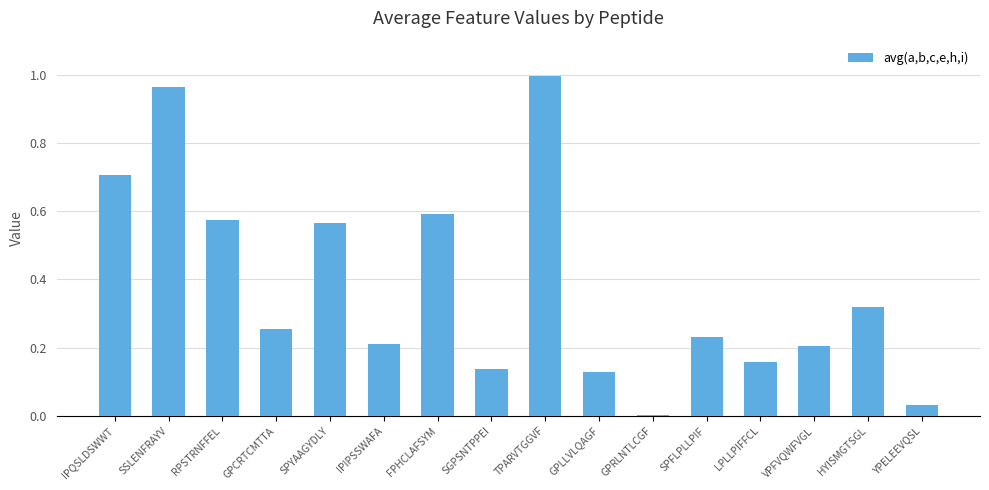

At which category does the chart reach its peak across all series?

TPARVTGGVF